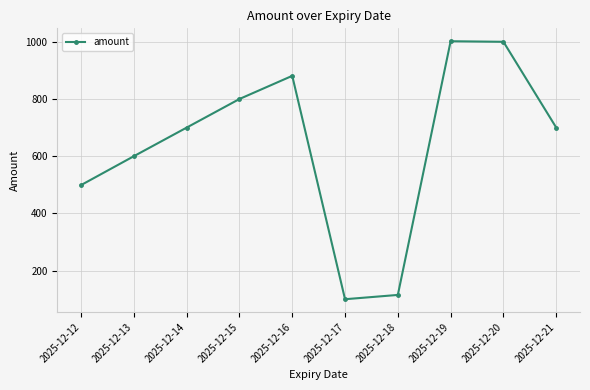

The chart shows a value of 246 at 2025-12-14. True or false?

False